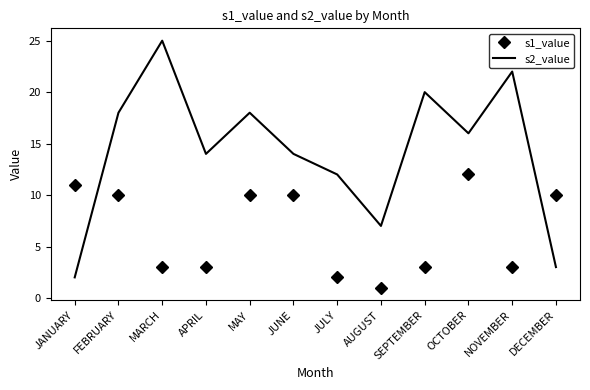

What position from the left is APRIL?

4